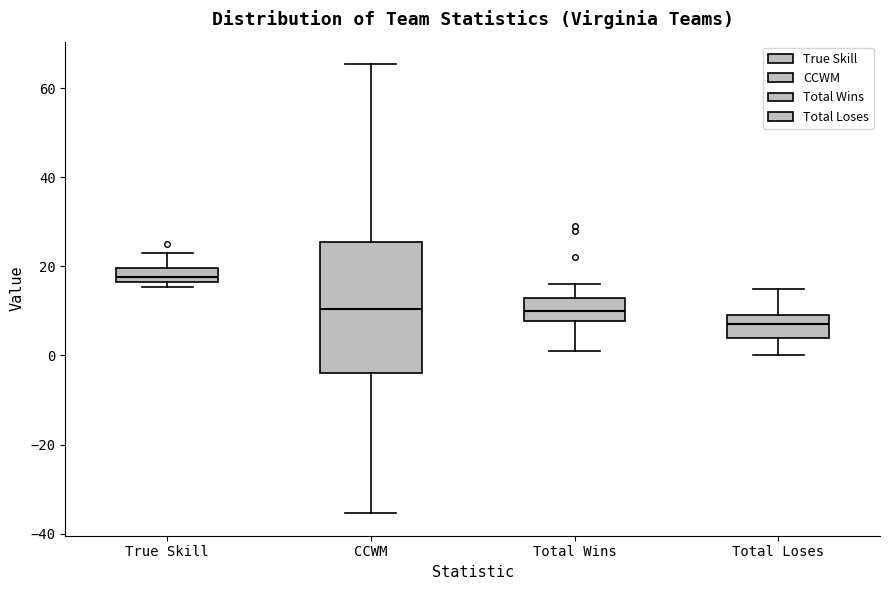

Where does the upper whisker of the box for CCWM end on the y-axis? The values are not printed on the chart, so give them approximately, as read against the axis.

66